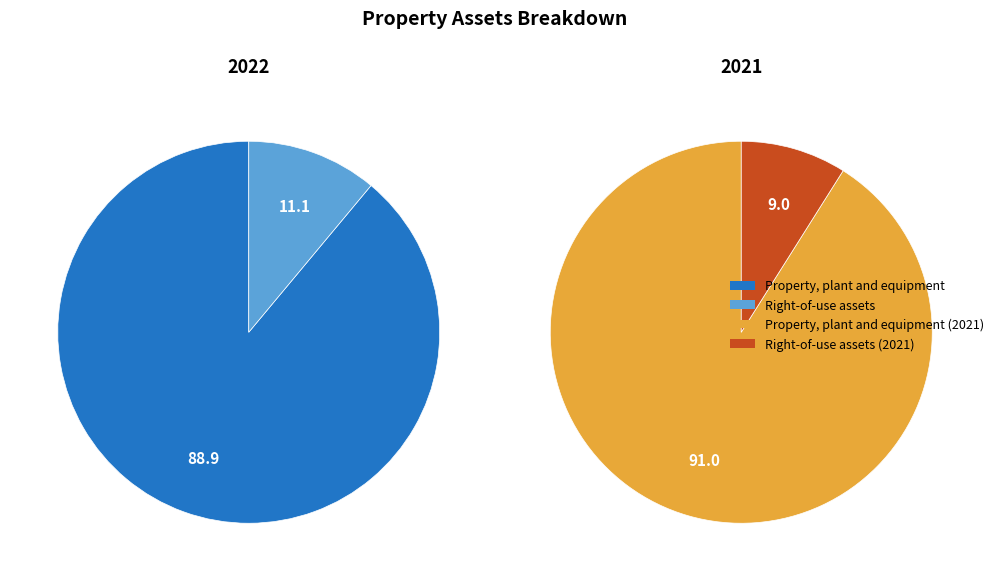

Which category accounts for the majority?

Property, plant and equipment